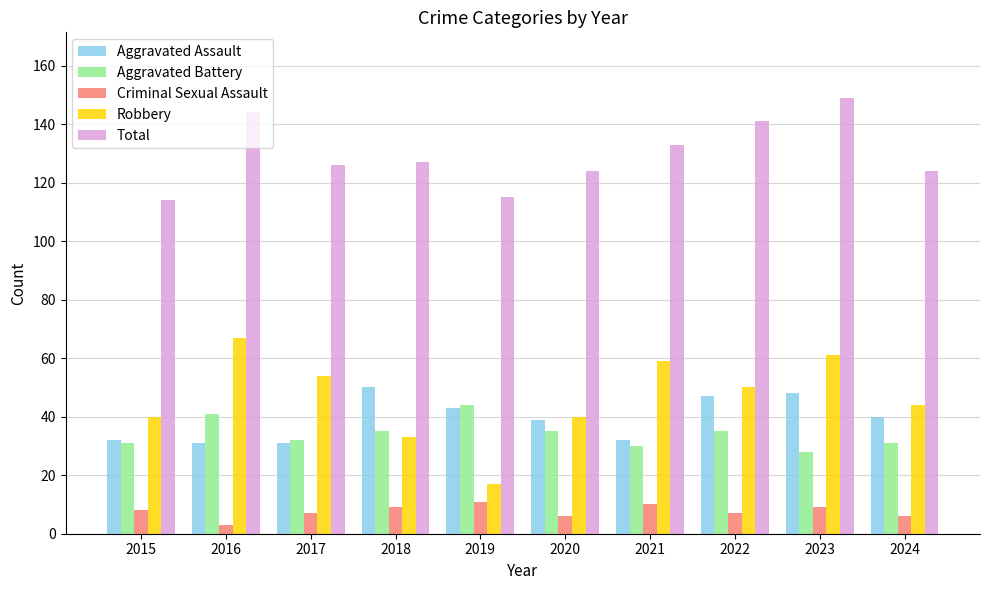

Are the bars horizontal?

No